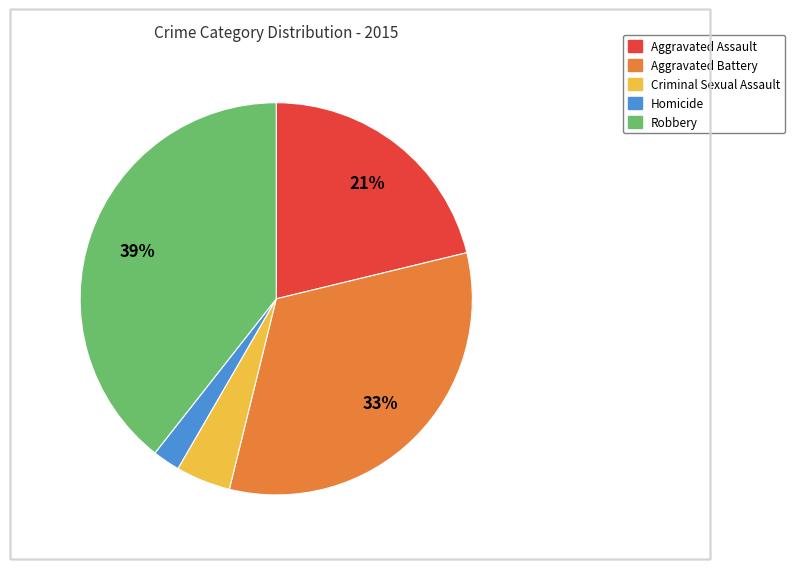

To the nearest percent, what is the difference between the largest and smallest slice percentages?

37%